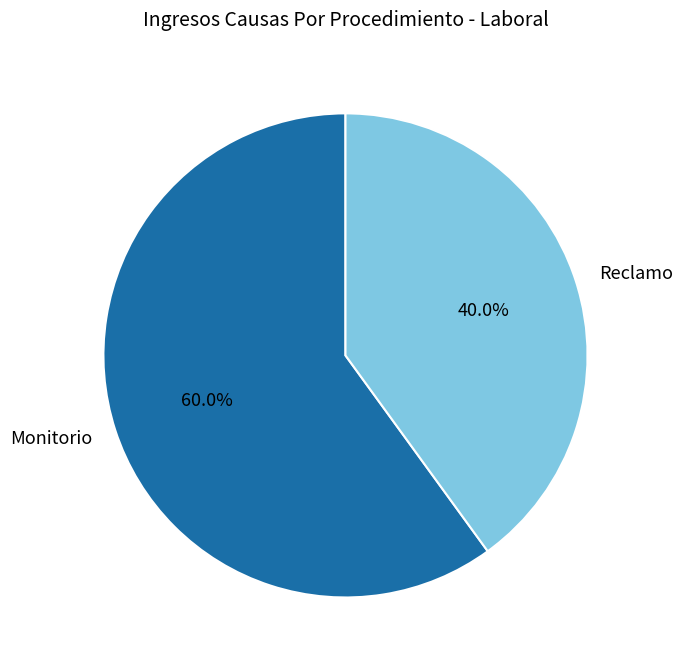

Does Reclamo account for over 50% of the chart?

No